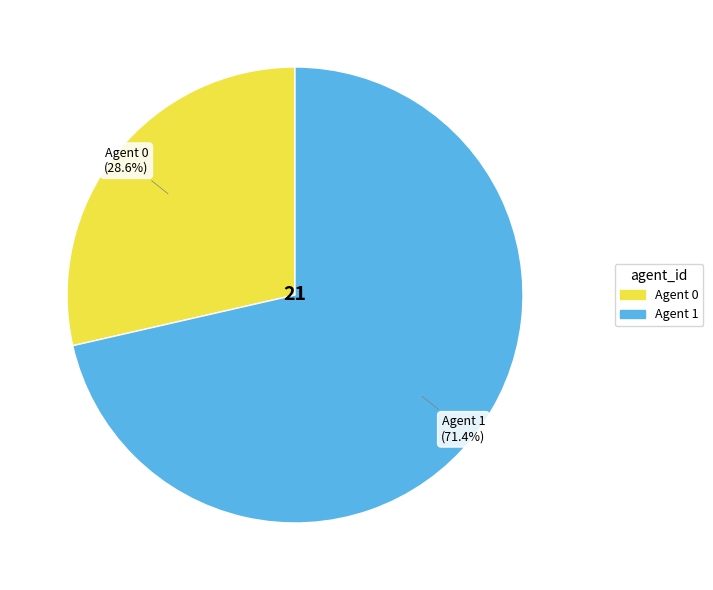

True or false: Agent 0 accounts for 29% of the total.

True